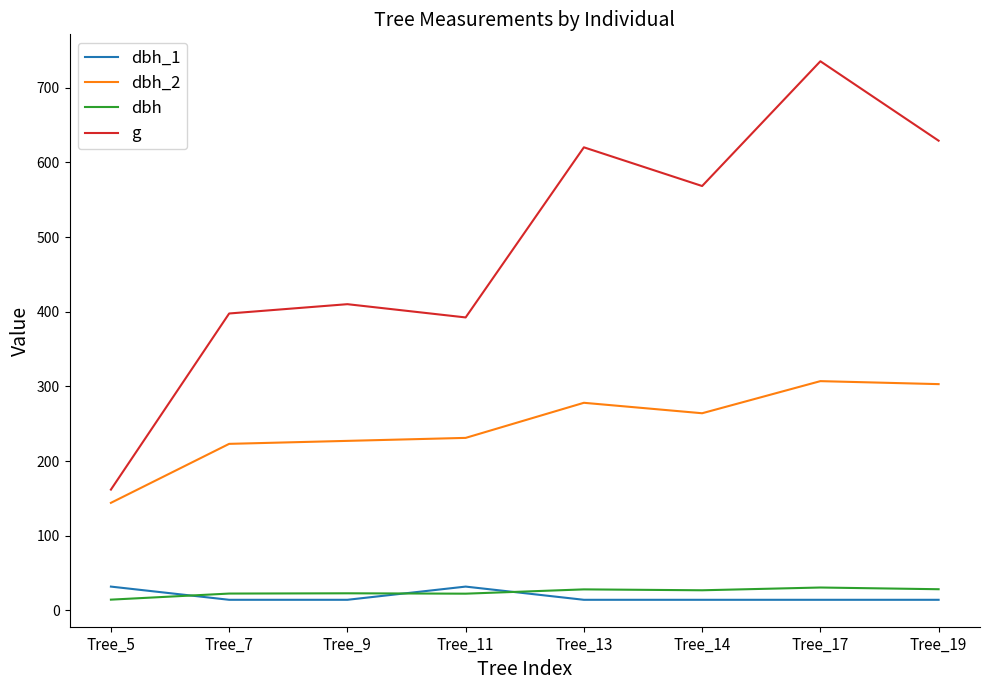

Does the chart display data point markers on the line(s)?

No